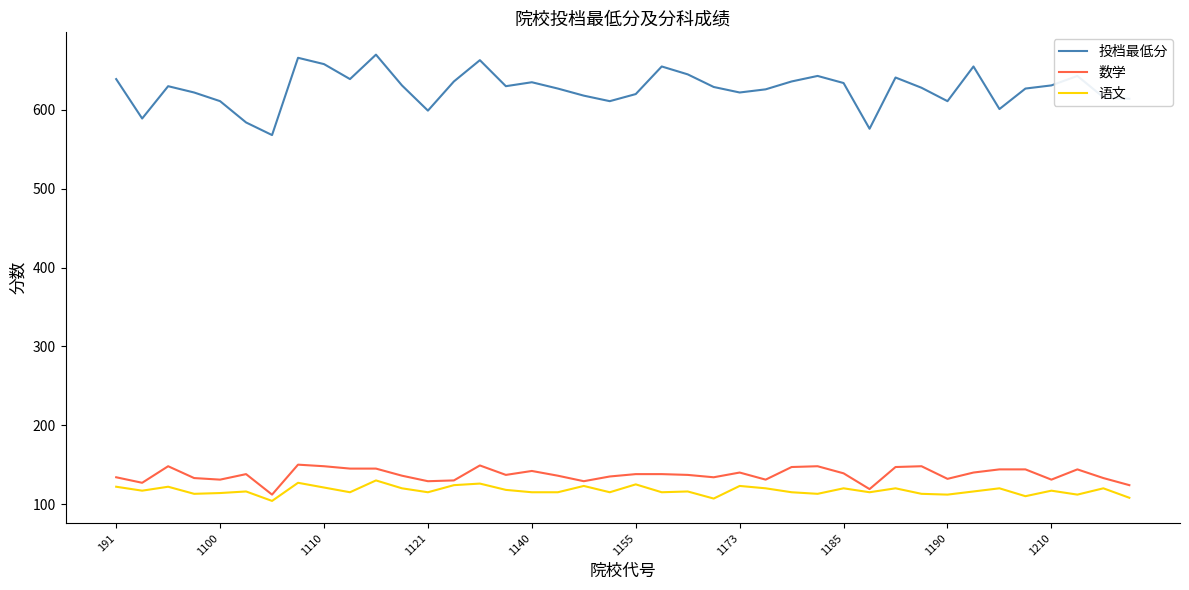

What is the greatest value displayed?

670